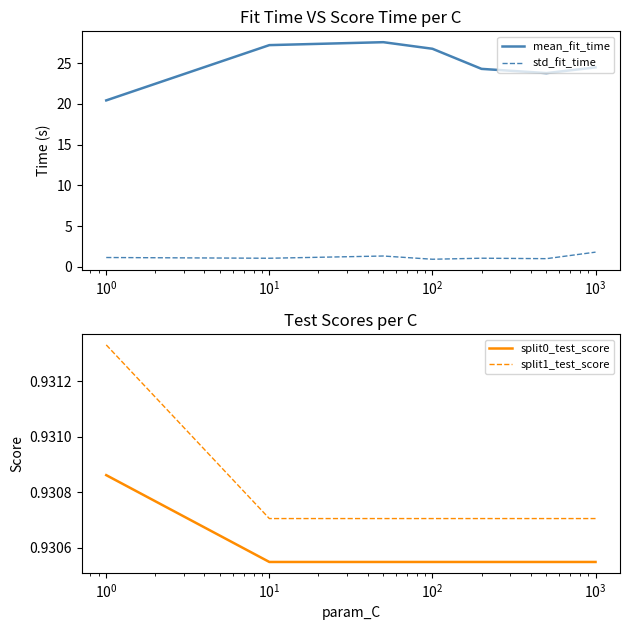

In std_fit_time, how many points are lower than both neighbors (excluding endpoints)?

3